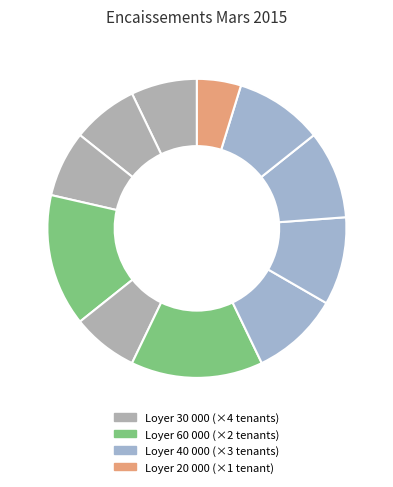

Count the number of slices in the pie.

11